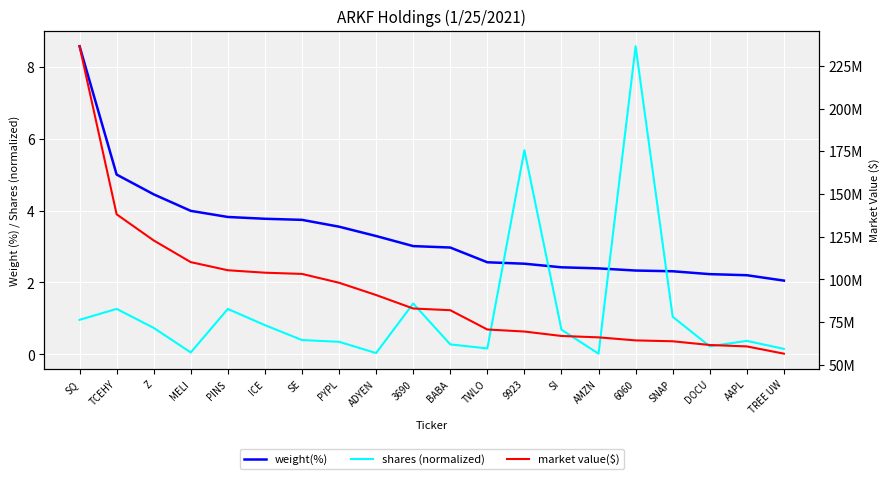

Rank the categories by weight(%) value from highest to lowest.

SQ, TCEHY, Z, MELI, PINS, ICE, SE, PYPL, ADYEN, 3690, BABA, TWLO, 9923, SI, AMZN, 6060, SNAP, DOCU, AAPL, TREE UW